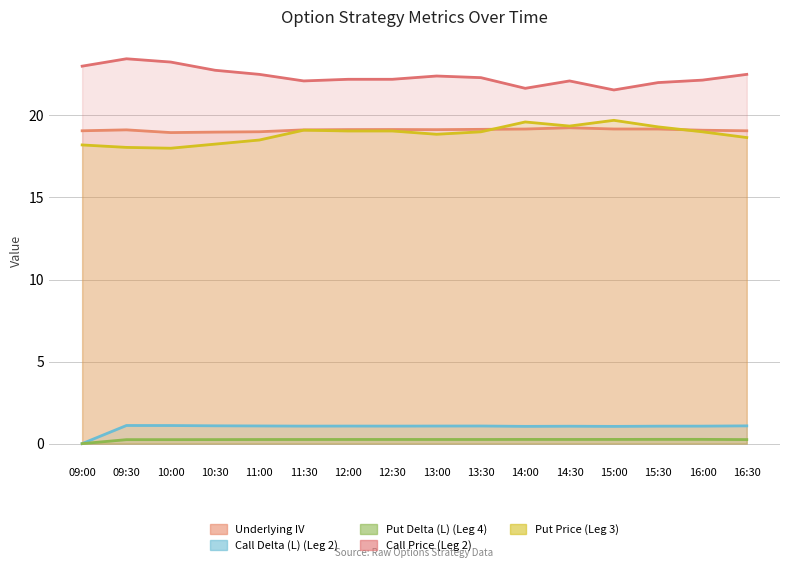

Reading left to right, what are all the values shown in this chart?

Underlying IV: 09:00=19.1	09:30=19.1	10:00=19.0	10:30=19.0	11:00=19.0	11:30=19.1	12:00=19.1	12:30=19.1	13:00=19.1	13:30=19.1	14:00=19.2	14:30=19.2	15:00=19.2	15:30=19.2	16:00=19.1	16:30=19.1
Call Delta (L) (Leg 2): 09:00=0.0	09:30=1.1	10:00=1.1	10:30=1.1	11:00=1.1	11:30=1.1	12:00=1.1	12:30=1.1	13:00=1.1	13:30=1.1	14:00=1.1	14:30=1.1	15:00=1.1	15:30=1.1	16:00=1.1	16:30=1.1
Put Delta (L) (Leg 4): 09:00=0.0	09:30=0.2	10:00=0.2	10:30=0.2	11:00=0.3	11:30=0.3	12:00=0.3	12:30=0.3	13:00=0.3	13:30=0.3	14:00=0.3	14:30=0.3	15:00=0.3	15:30=0.3	16:00=0.3	16:30=0.2
Underlying Price (XX): 09:00=23.0	09:30=23.4	10:00=23.2	10:30=22.8	11:00=22.5	11:30=22.1	12:00=22.2	12:30=22.2	13:00=22.4	13:30=22.3	14:00=21.6	14:30=22.1	15:00=21.6	15:30=22.0	16:00=22.1	16:30=22.5
Put Price (Leg 3): 09:00=18.2	09:30=18.1	10:00=18.0	10:30=18.2	11:00=18.5	11:30=19.1	12:00=19.1	12:30=19.1	13:00=18.9	13:30=19.0	14:00=19.6	14:30=19.4	15:00=19.7	15:30=19.3	16:00=19.0	16:30=18.6